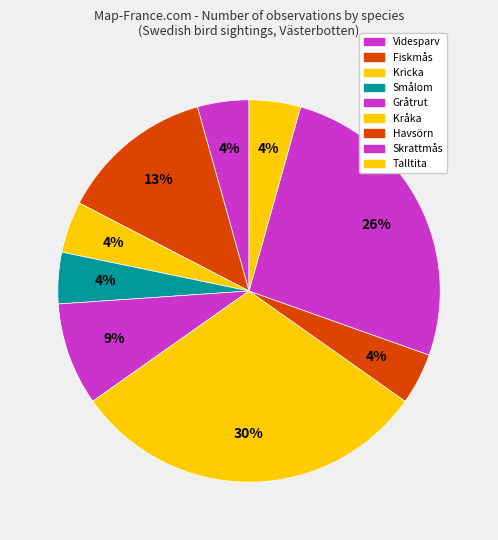

How many slices are in this pie chart?

9